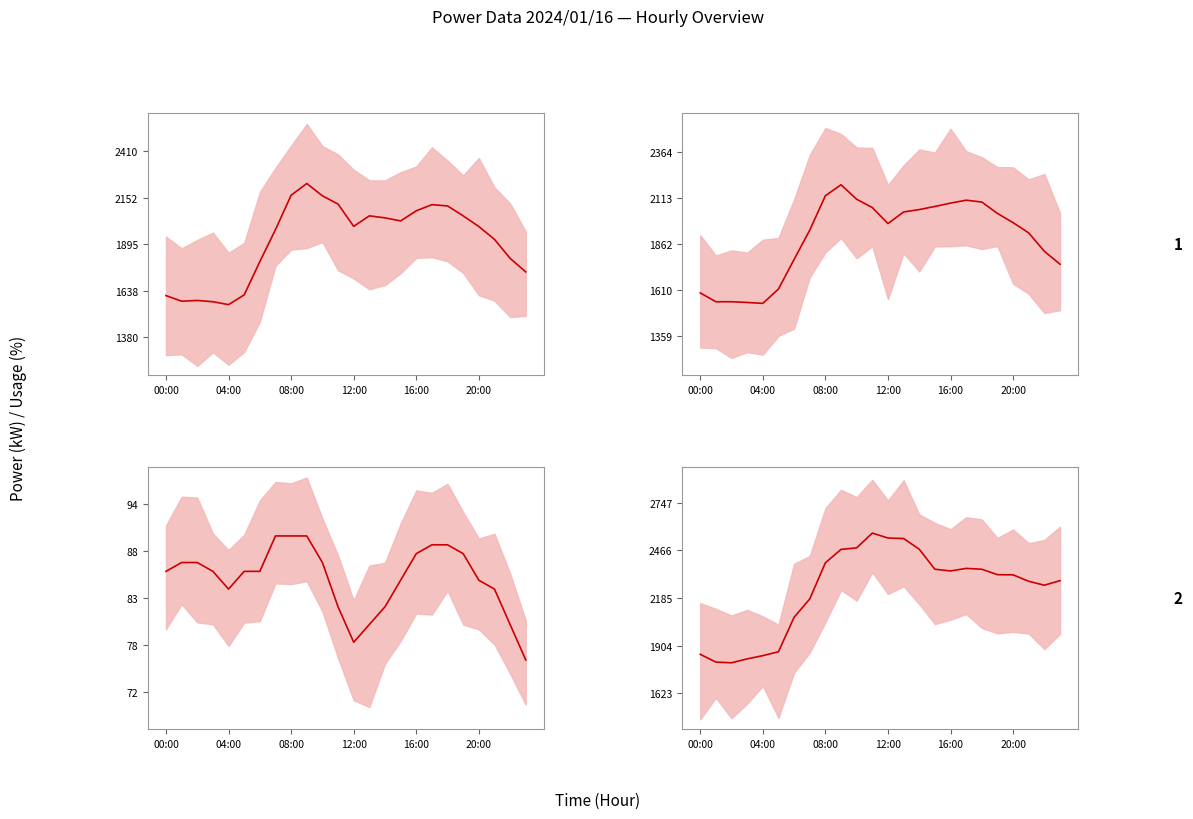

Is the value of power_kW at 17 greater than the value of usage_pct at 20?

Yes